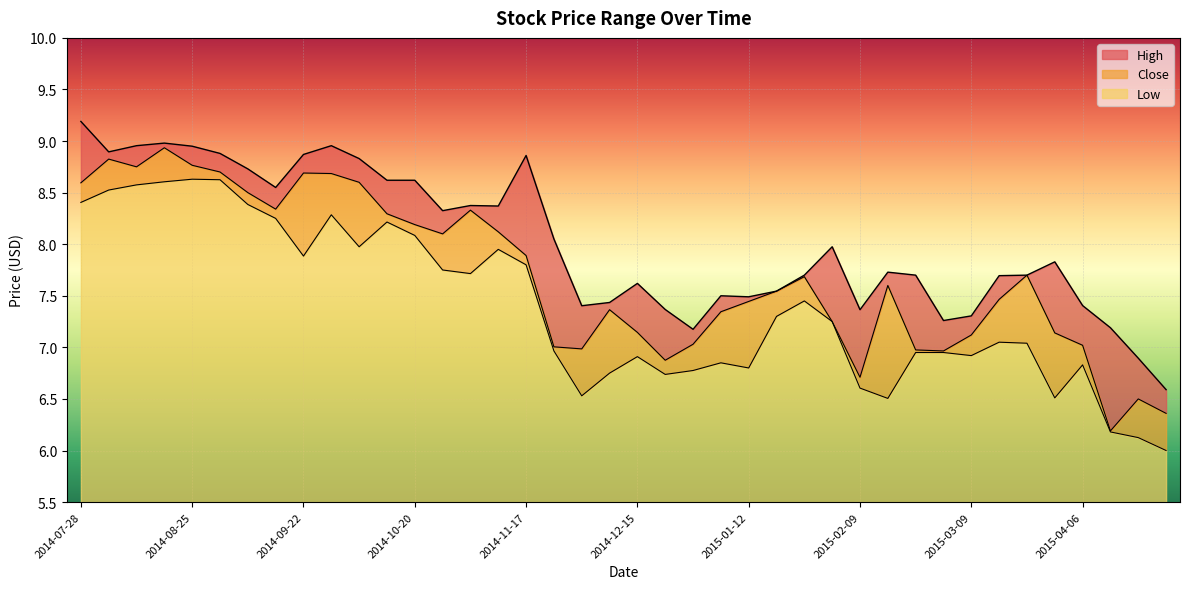

What is the sum of the Low values at 2015-03-16 and 2015-03-30?

13.6